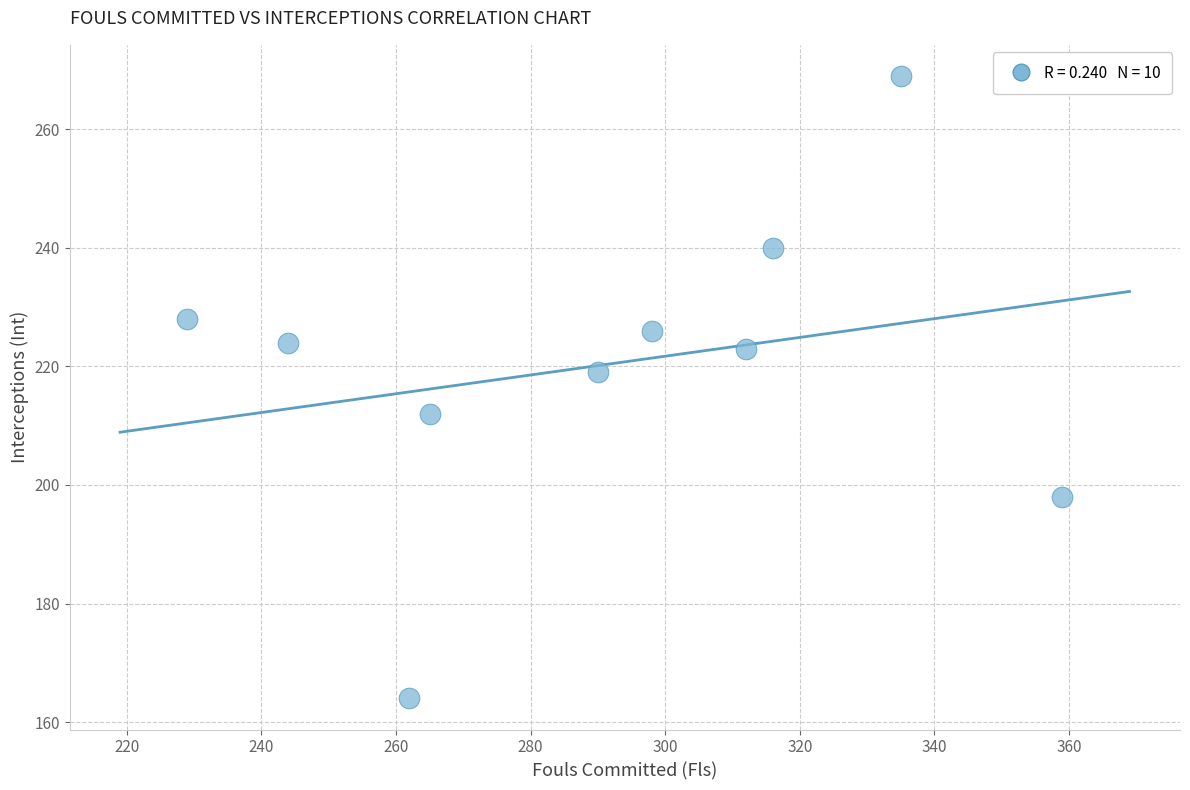

What is the range of Y values (max minus min)?

105